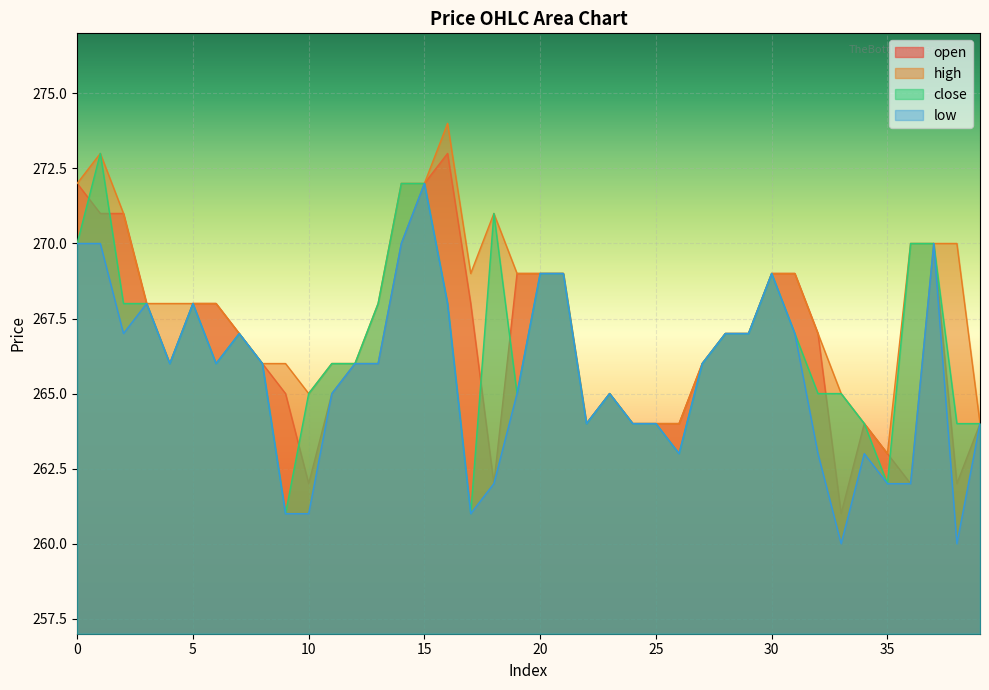

True or false: close has a value of 76 at 14.

False